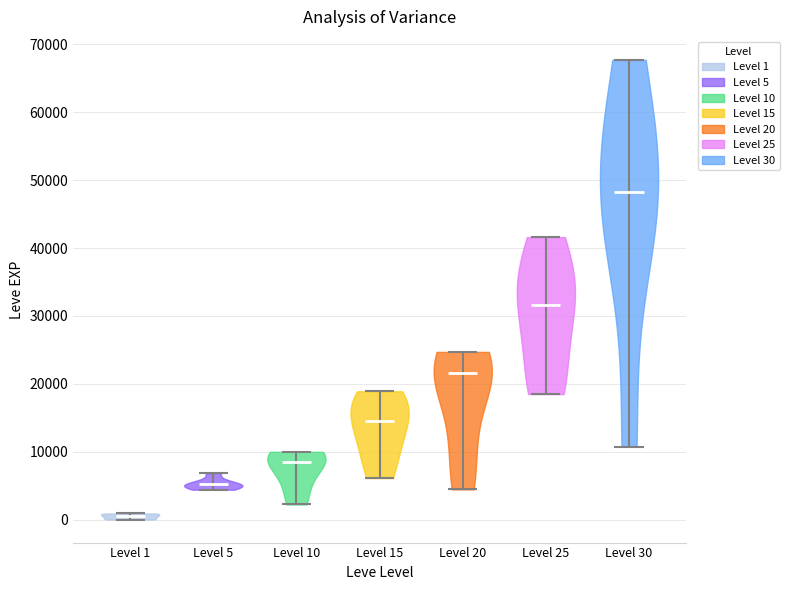

Reading left to right, read every violin against the y-axis: where its median line is, and the lowest and highest points it reaches. The values are not printed on the chart, so give them approximately, as read against the axis.

Level 1: median line 1000, lowest point 0, highest point 1000
Level 5: median line 5000, lowest point 4000, highest point 7000
Level 10: median line 8000, lowest point 2000, highest point 10000
Level 15: median line 15000, lowest point 6000, highest point 19000
Level 20: median line 22000, lowest point 4000, highest point 25000
Level 25: median line 32000, lowest point 18000, highest point 42000
Level 30: median line 48000, lowest point 11000, highest point 68000